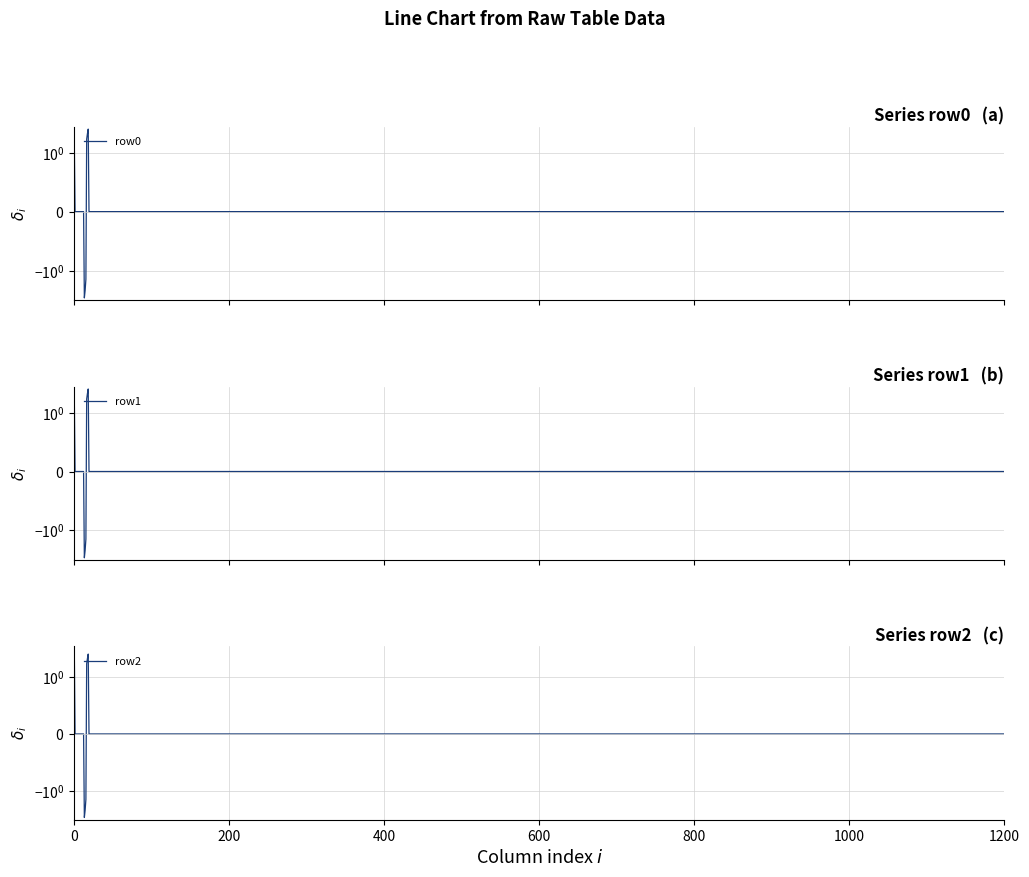

The value of row1 at 4 is 2.7. True or false?

False